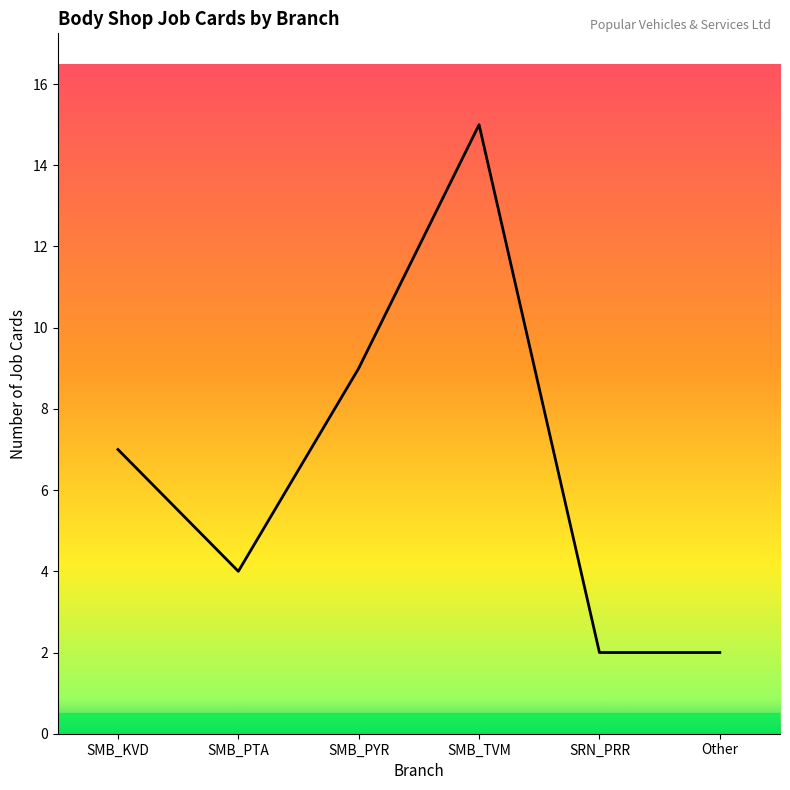

How many categories are shown in the chart?

6